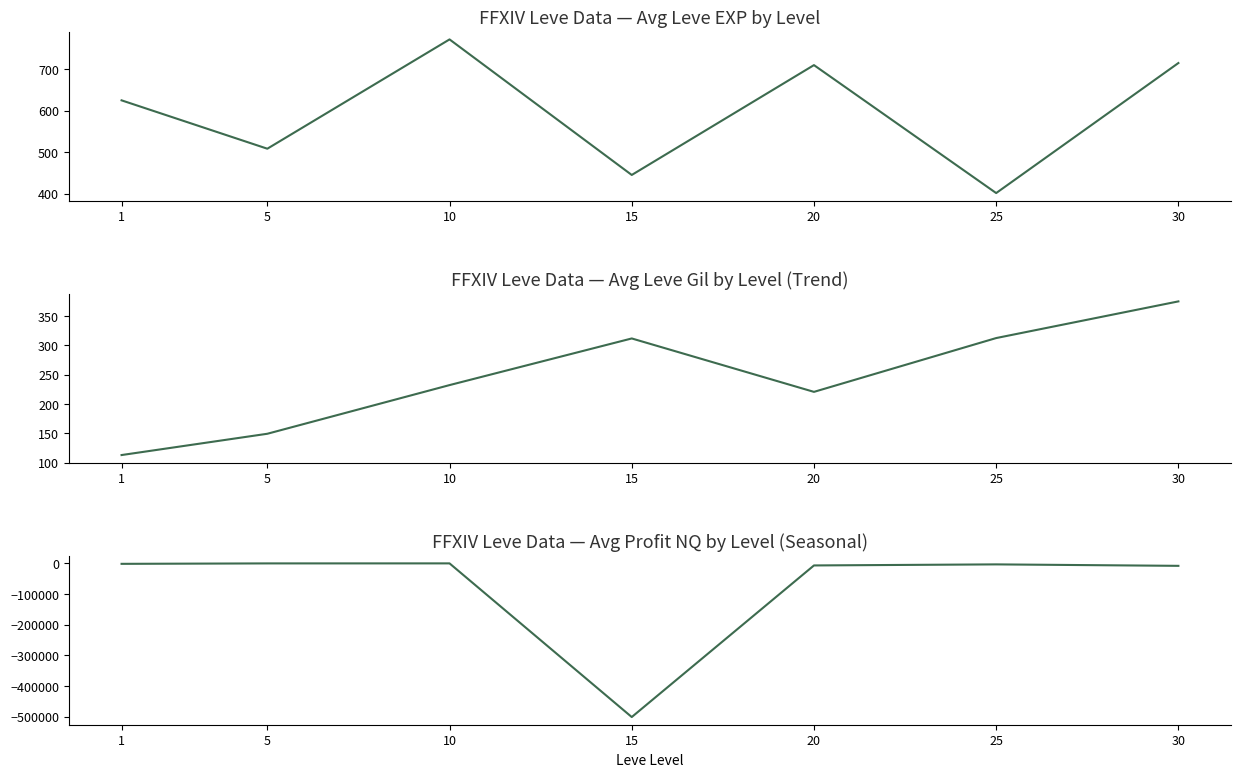

True or false: Leve EXP and Leve Gil cross at least once.

False